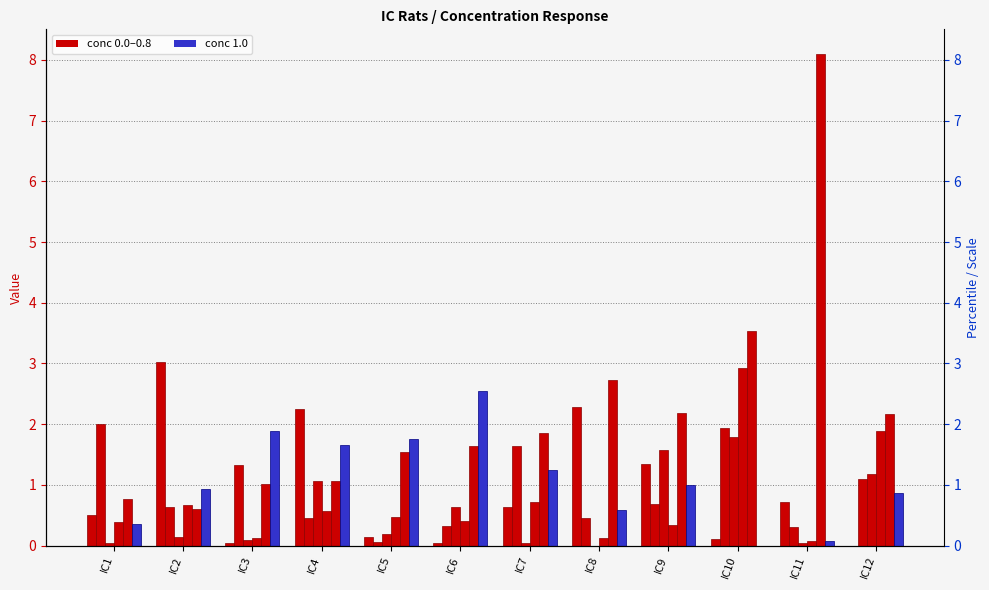

True or false: 0.0 has a value of 0.1 at IC10.

True